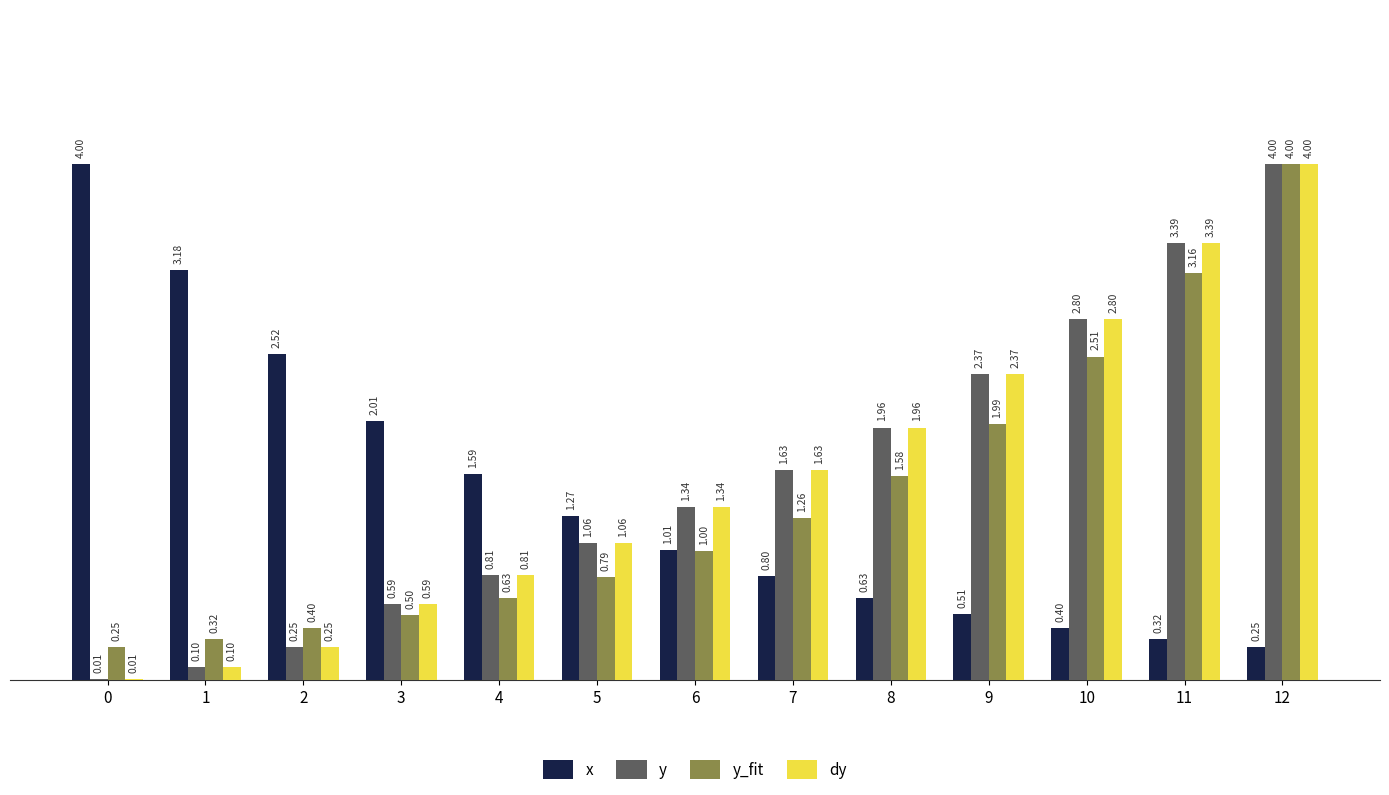

How many values in the y series exceed 1?

8